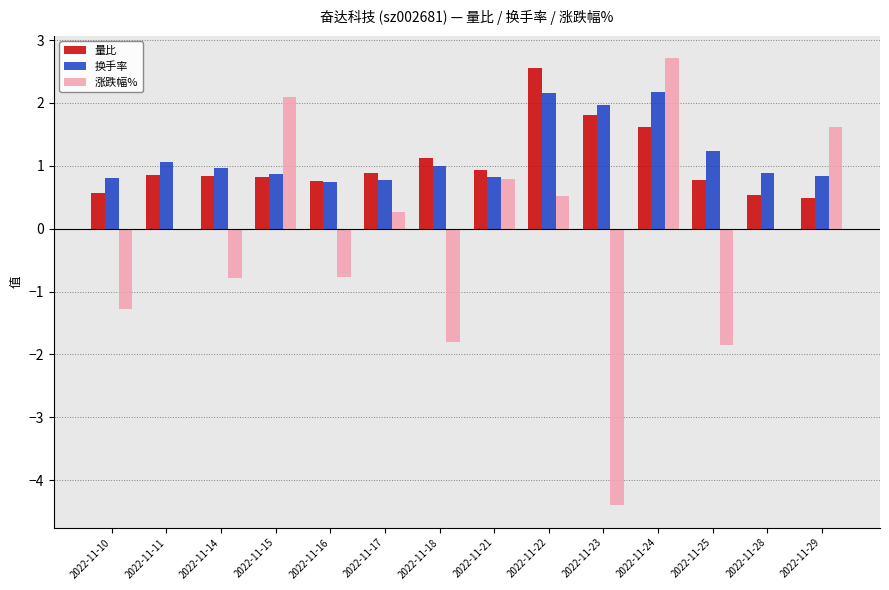

Which series changed the most between 2022-11-10 and 2022-11-24?

涨跌幅%